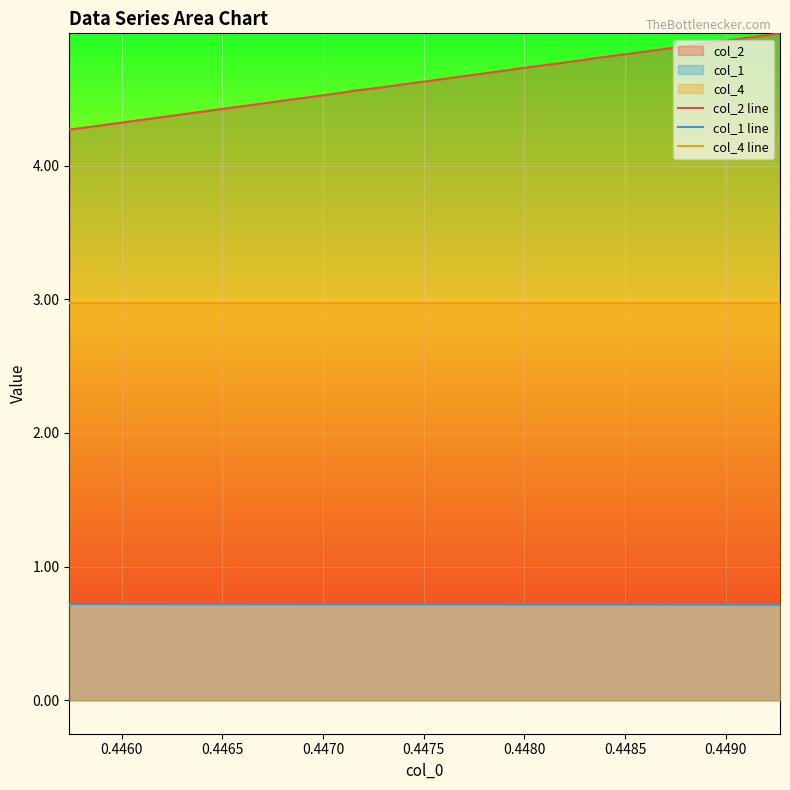

What is the average value of the col_1 line series?

0.7